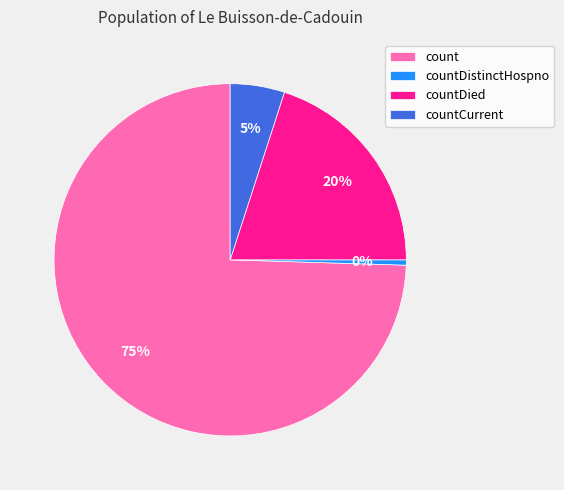

Do count and countDistinctHospno together represent more than half of the pie?

Yes